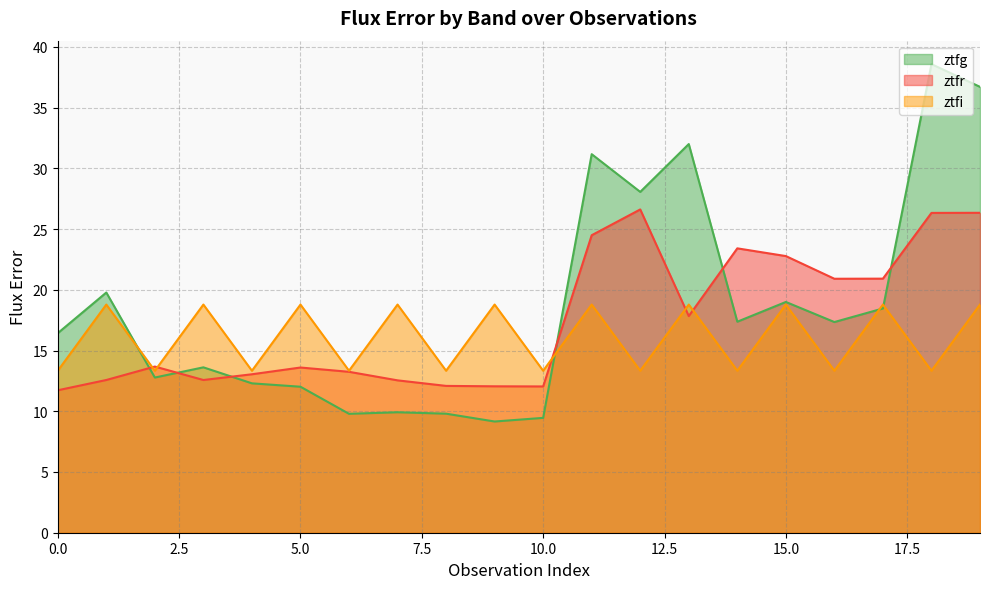

Rank the series by their maximum value, from highest to lowest.

ztfg, ztfr, ztfi